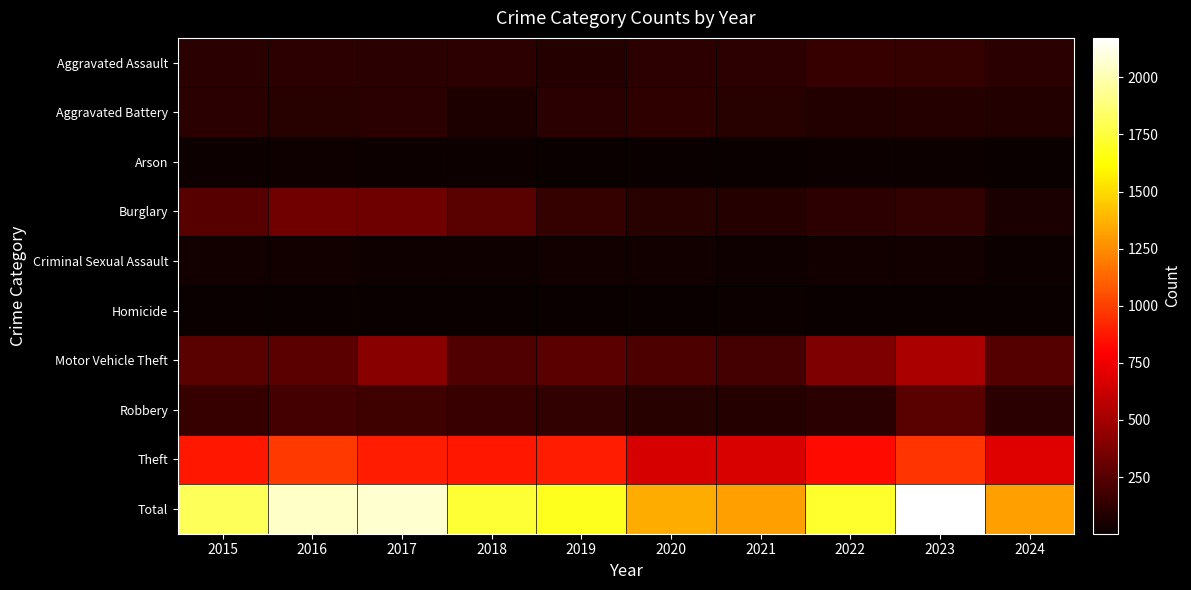

How many categories are shown in the chart?

10